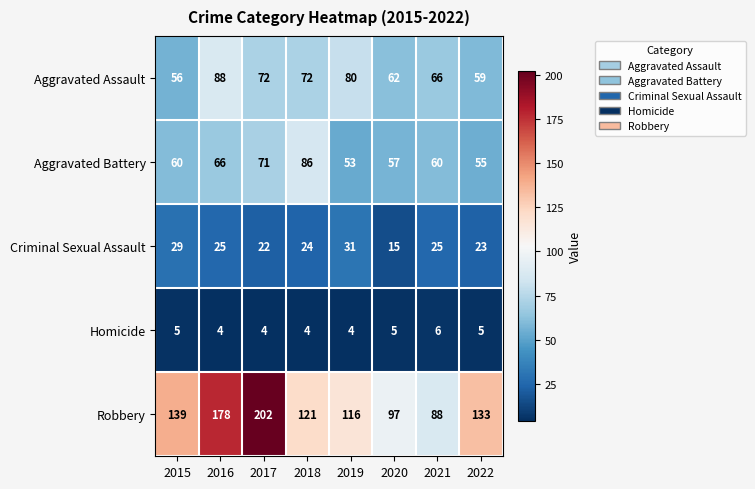

Is the value of Robbery at 2020 greater than the value of Criminal Sexual Assault at 2020?

Yes